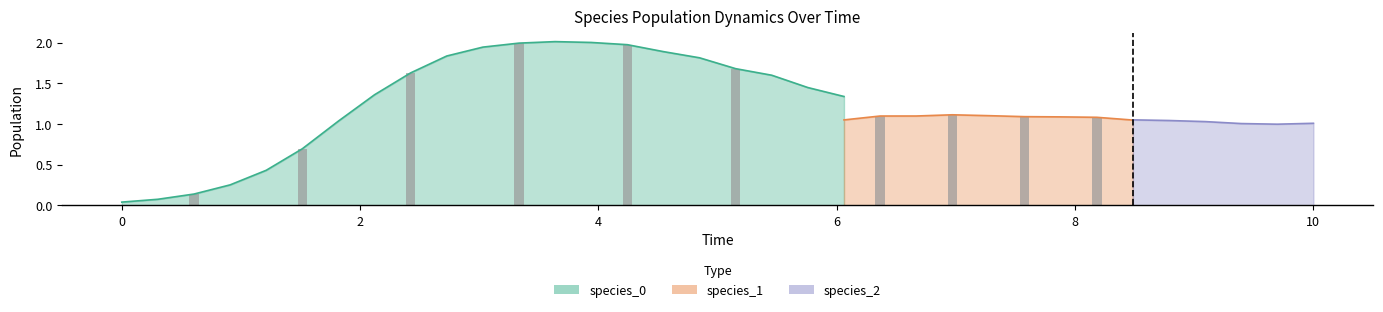

Between 13 and 29, which series saw the biggest shift?

species_0